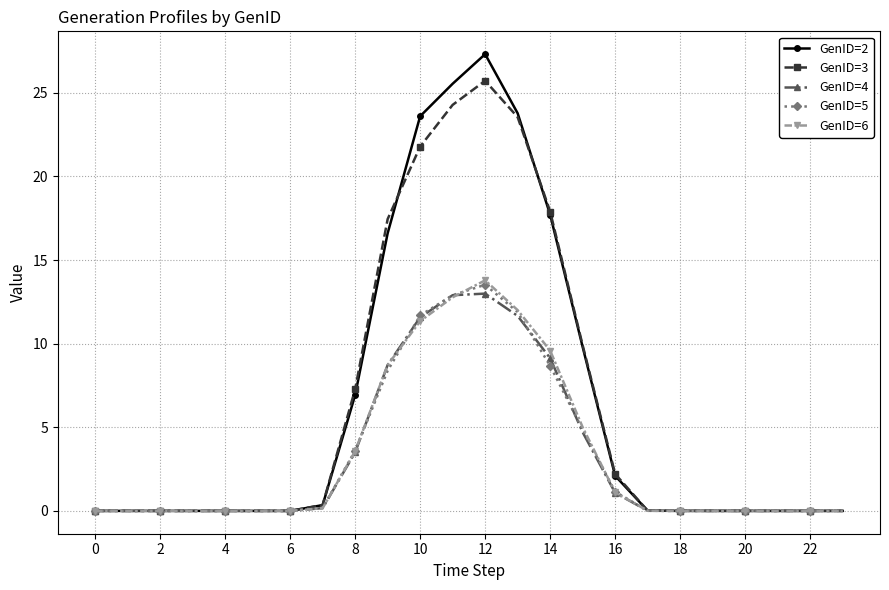

What is the greatest value displayed?

27.3